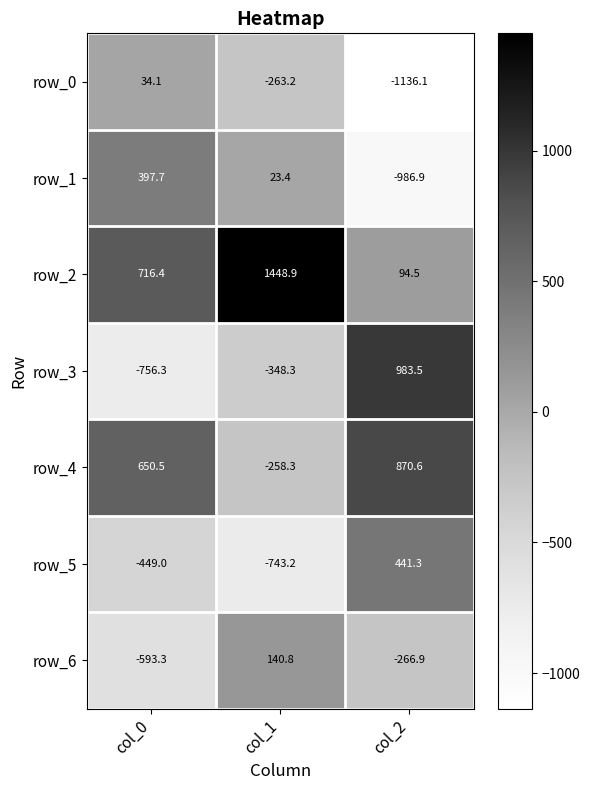

Rank the categories by row_2 value from highest to lowest.

col_1, col_0, col_2